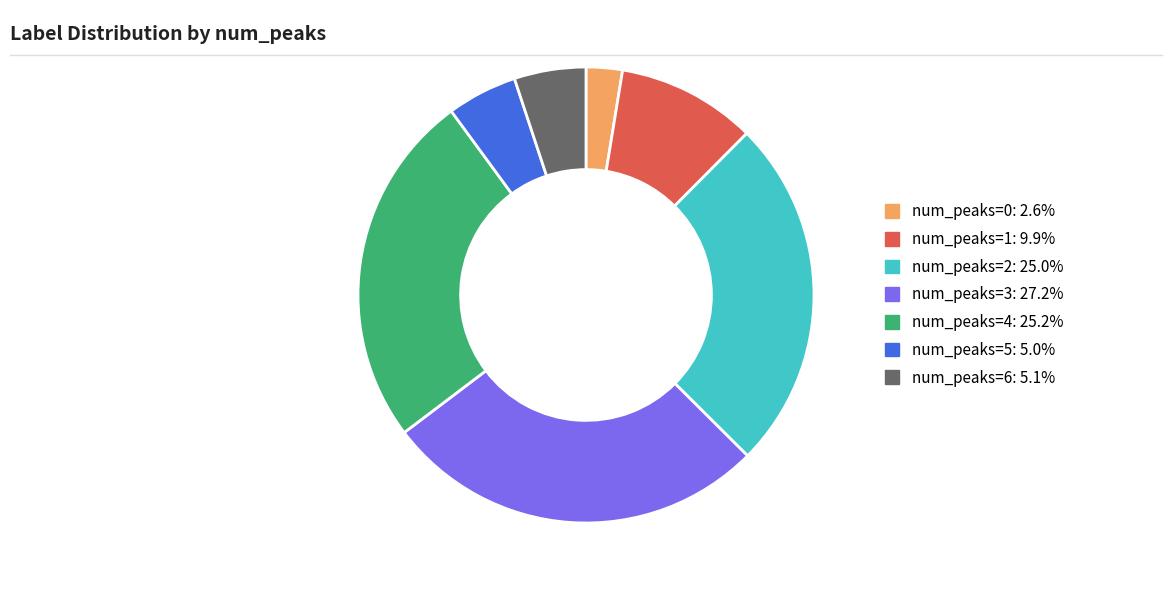

Is num_peaks=1: 9.9% the majority of the pie?

No